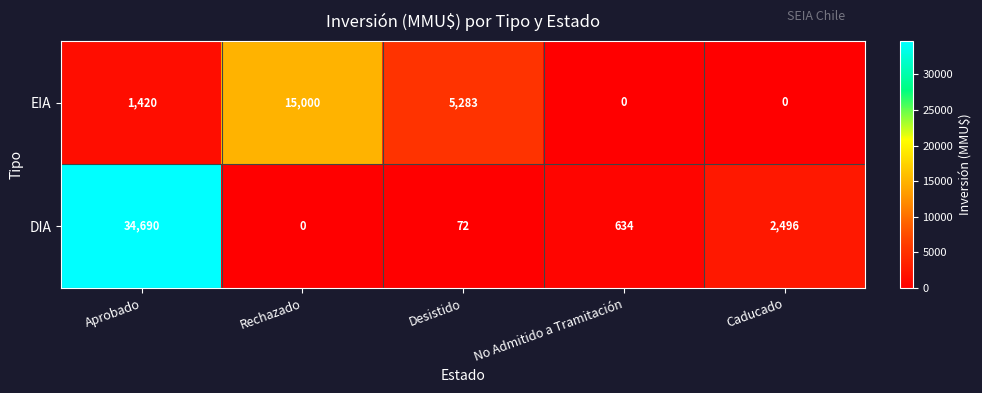

What is the approximate value of DIA at Caducado, to the nearest 100?

2500